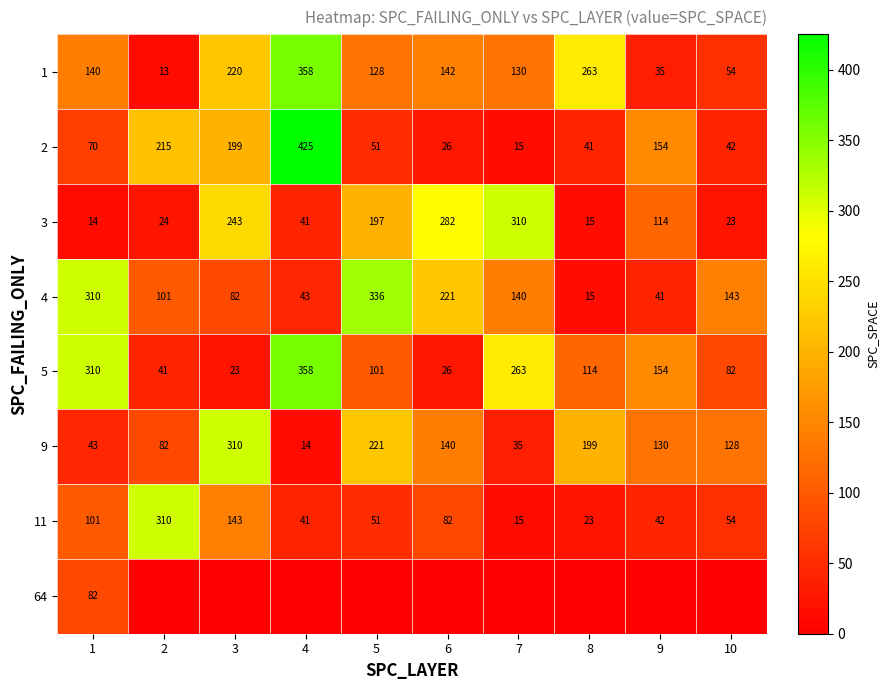

Rank the categories by 9 value from lowest to highest.

4, 7, 1, 2, 10, 9, 6, 8, 5, 3